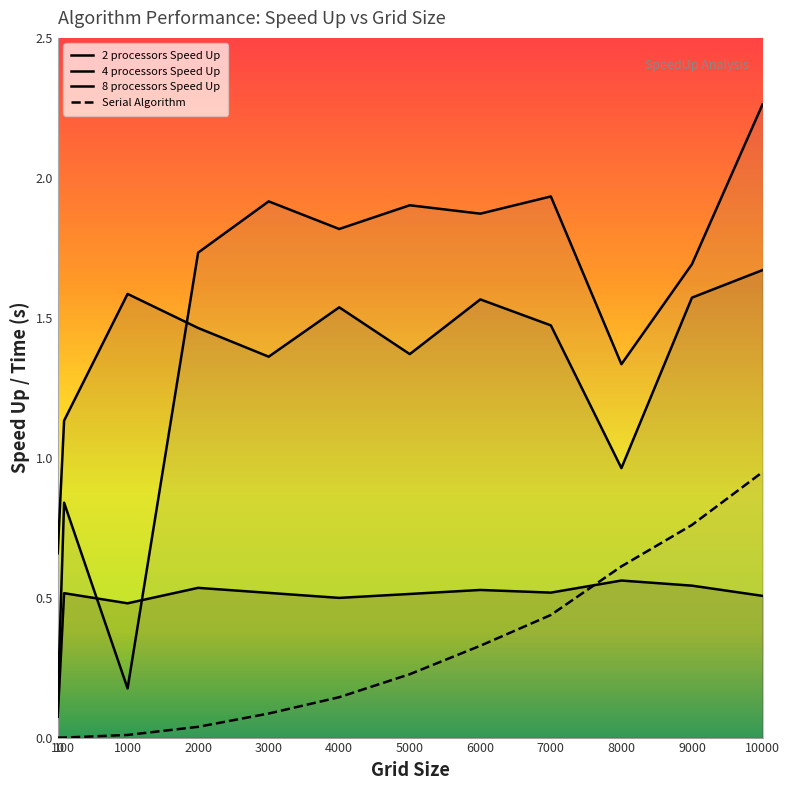

Reading left to right, transcribe all the data shown in this chart.

2 processors Speed Up: 10=0.1	100=0.5	1000=0.5	2000=0.5	3000=0.5	4000=0.5	5000=0.5	6000=0.5	7000=0.5	8000=0.6	9000=0.5	10000=0.5
4 processors Speed Up: 10=0.7	100=1.1	1000=1.6	2000=1.5	3000=1.4	4000=1.5	5000=1.4	6000=1.6	7000=1.5	8000=1.0	9000=1.6	10000=1.7
8 processors Speed Up: 10=0.1	100=0.8	1000=0.2	2000=1.7	3000=1.9	4000=1.8	5000=1.9	6000=1.9	7000=1.9	8000=1.3	9000=1.7	10000=2.3
Serial Algorithm: 10=0.0	100=0.0	1000=0.0	2000=0.0	3000=0.1	4000=0.1	5000=0.2	6000=0.3	7000=0.4	8000=0.6	9000=0.8	10000=0.9